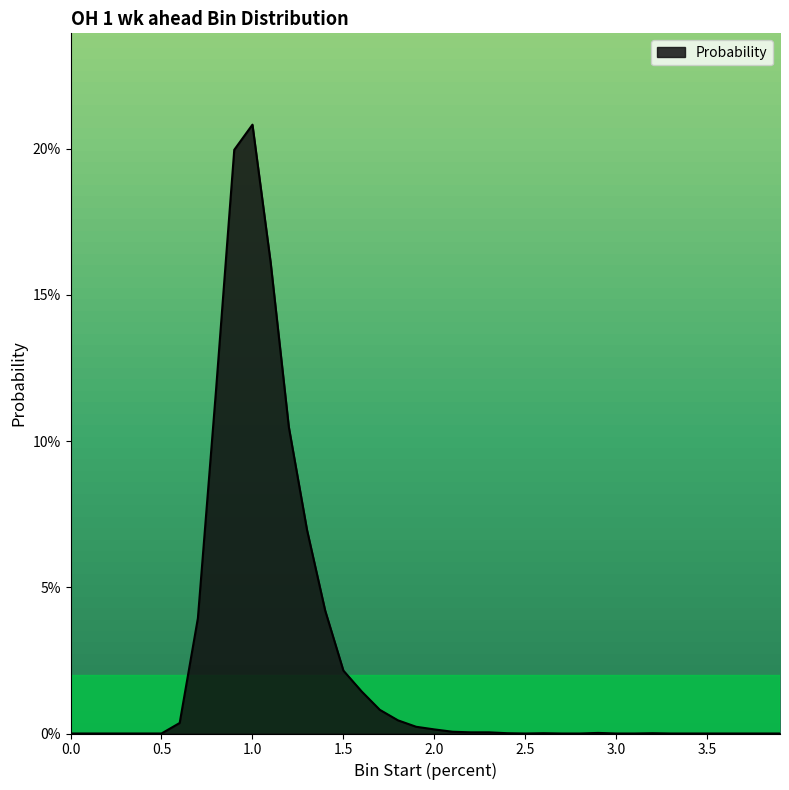

Does the chart have visible grid lines?

No